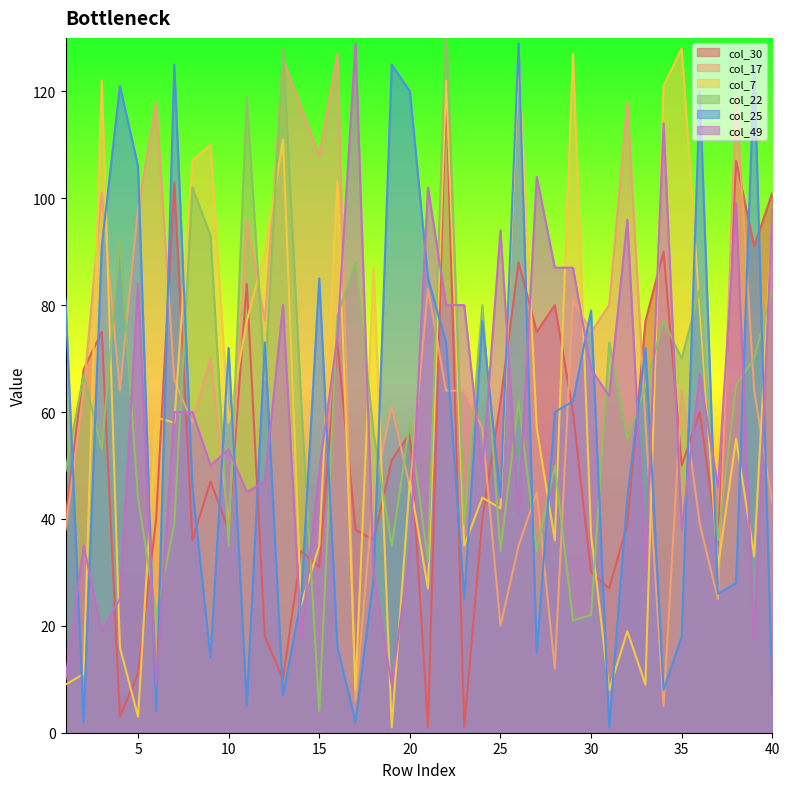

Where do col_22 and col_49 first cross each other?

4 and 5